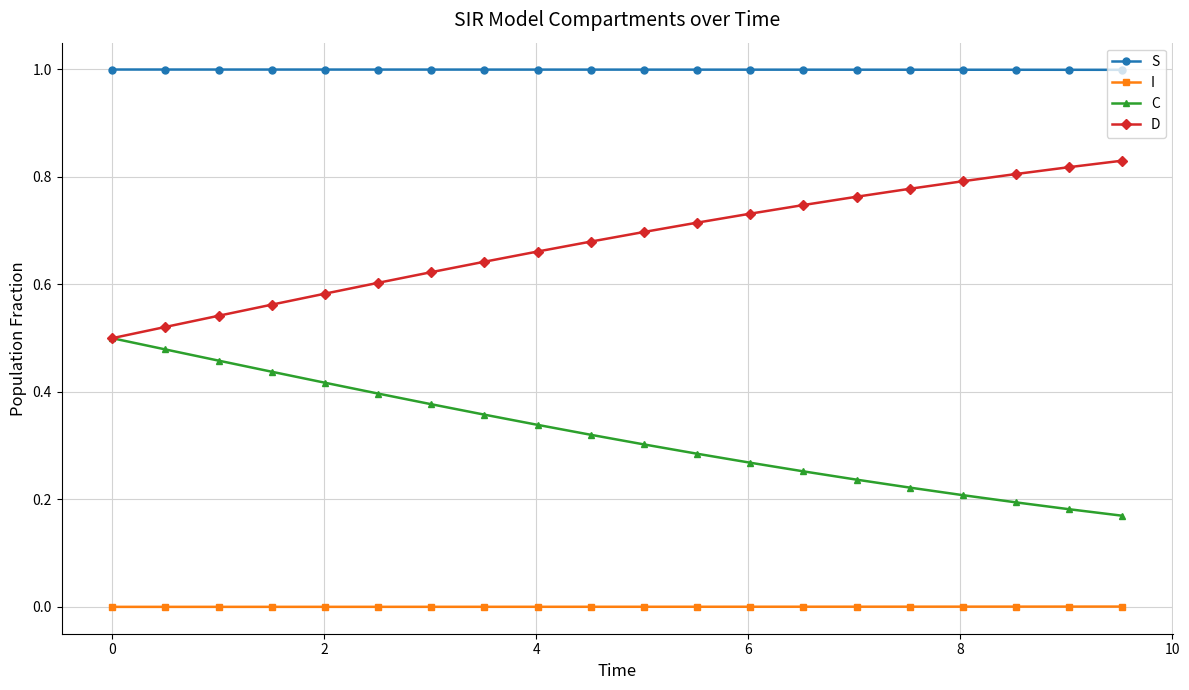

Rank the series by their average value, from highest to lowest.

S, D, C, I